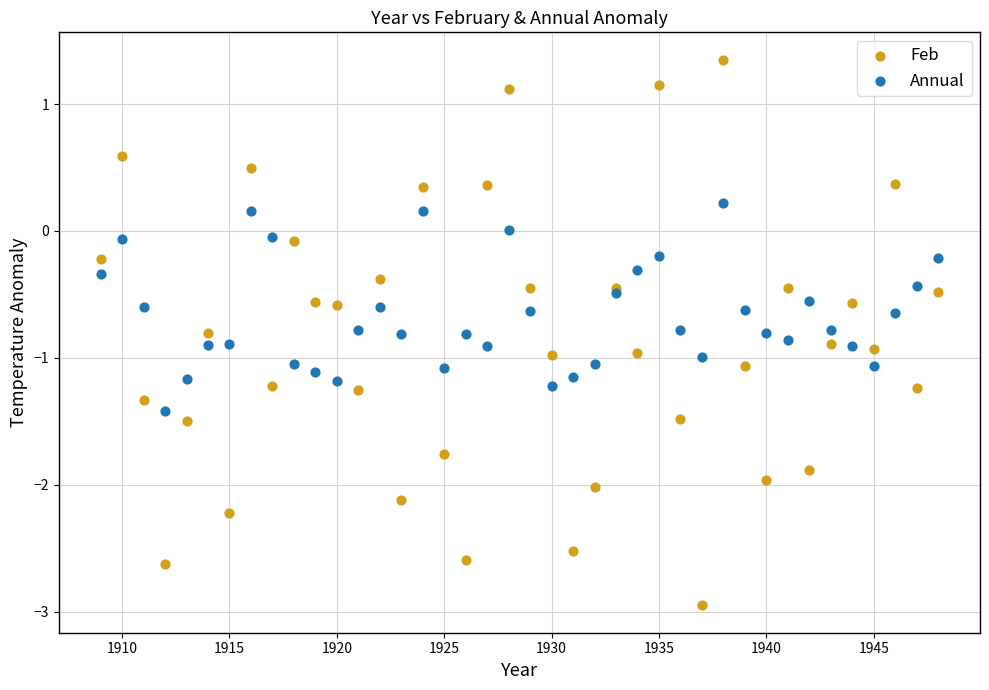

Which series reaches the minimum Y coordinate?

Feb